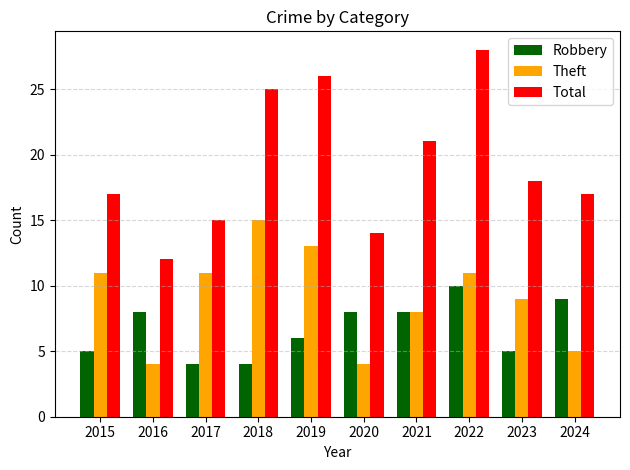

What is the value of the Robbery bar at the 3rd from the left?

4